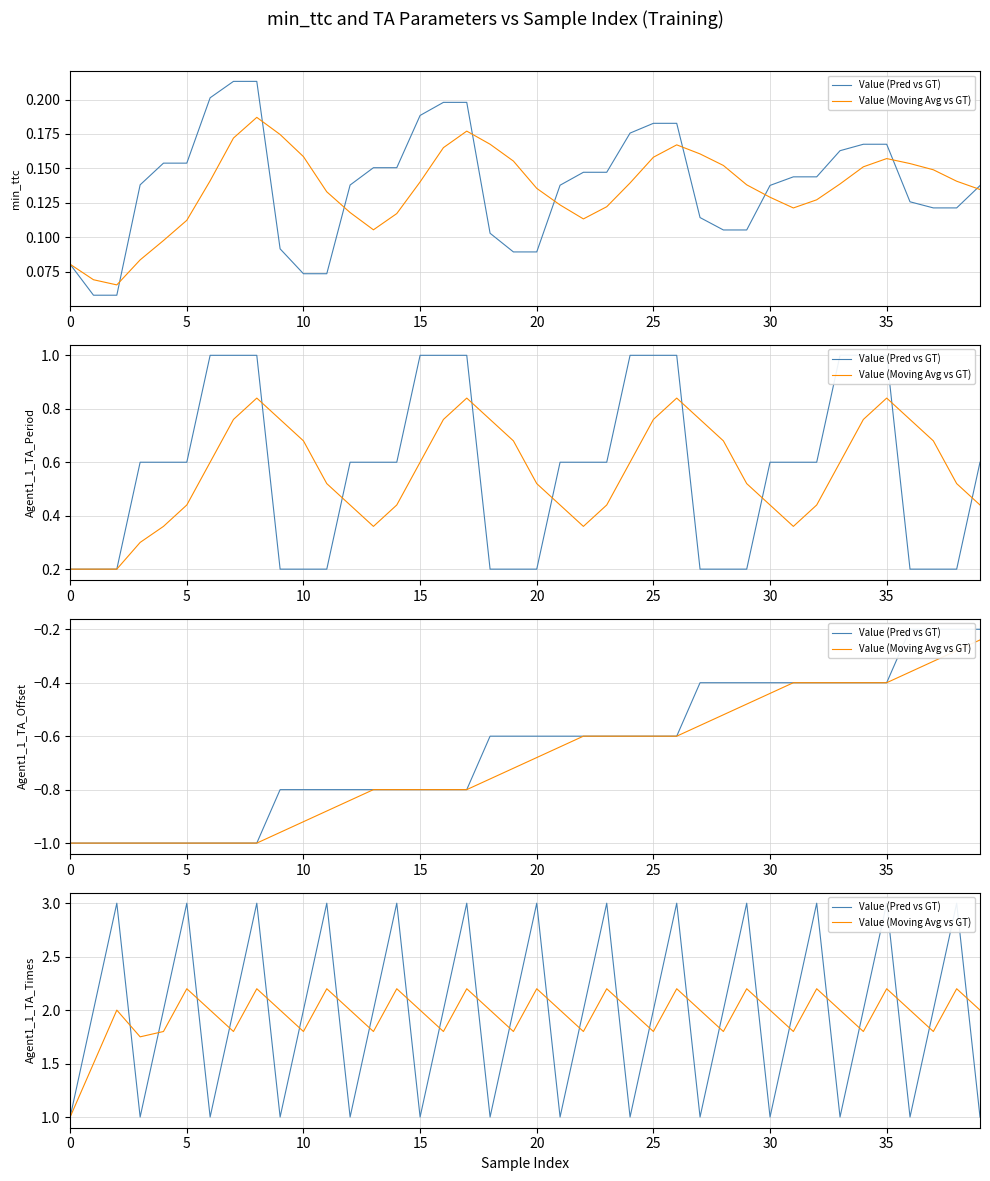

How many values in the Value (Pred vs GT) series are below 2?

14